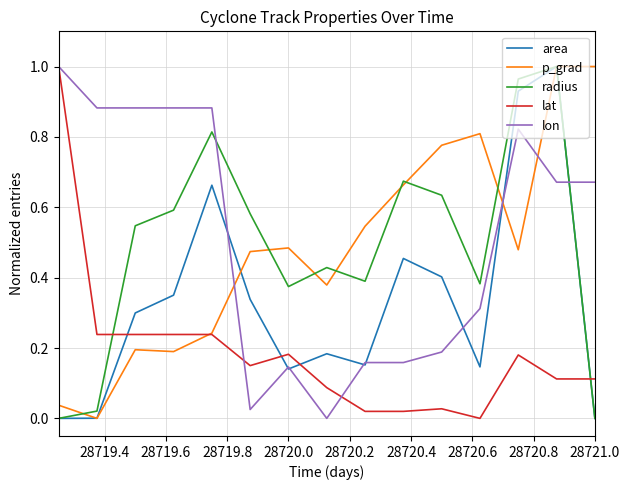

Count the number of data series in this chart.

5